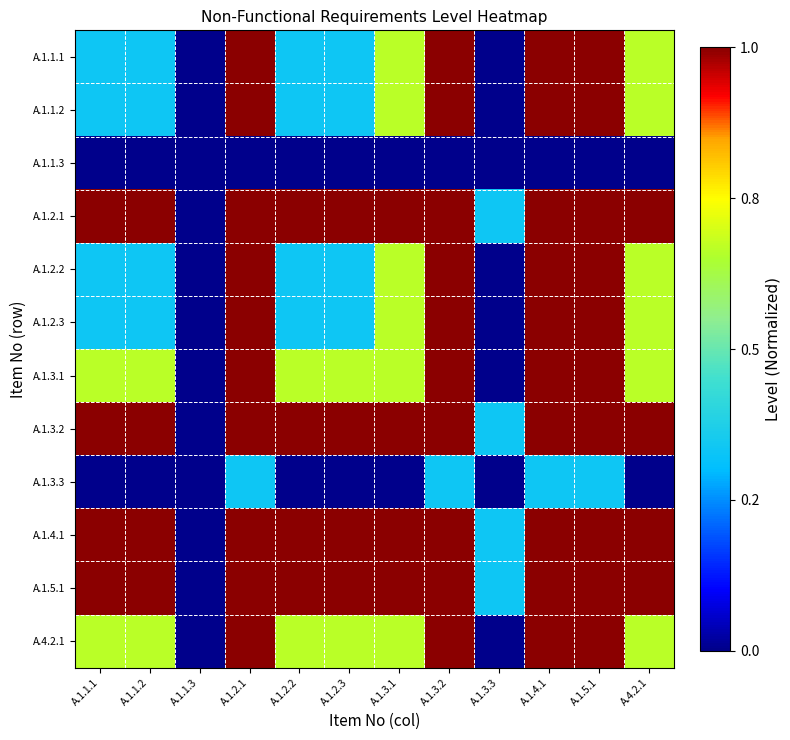

What is the total value across all series at A.1.1.1?

6.7